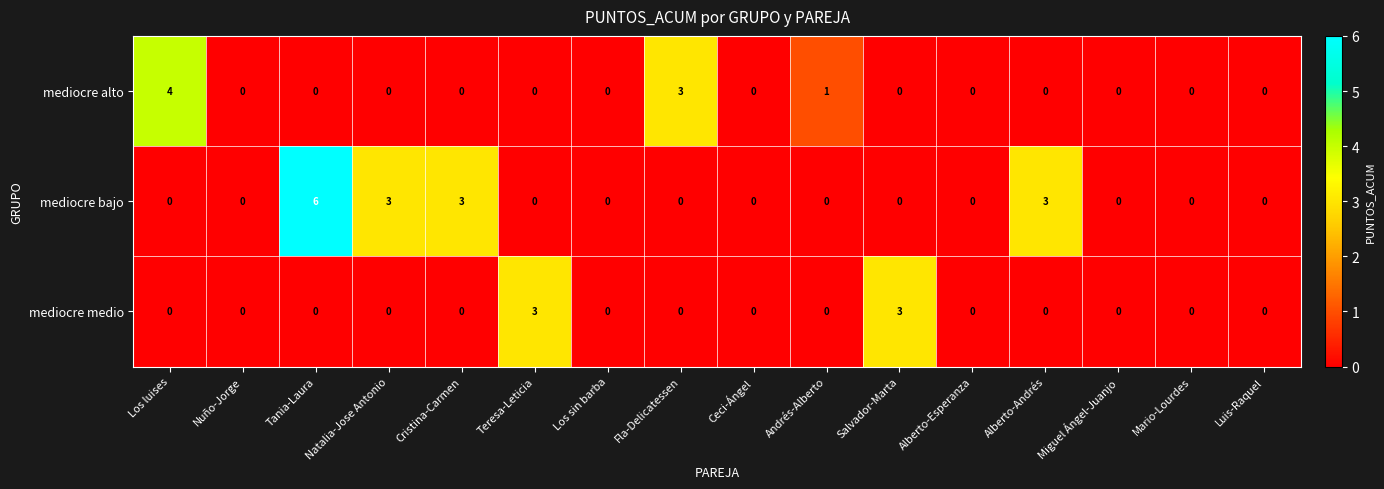

List the series in order of their overall mean, highest first.

mediocre bajo, mediocre alto, mediocre medio